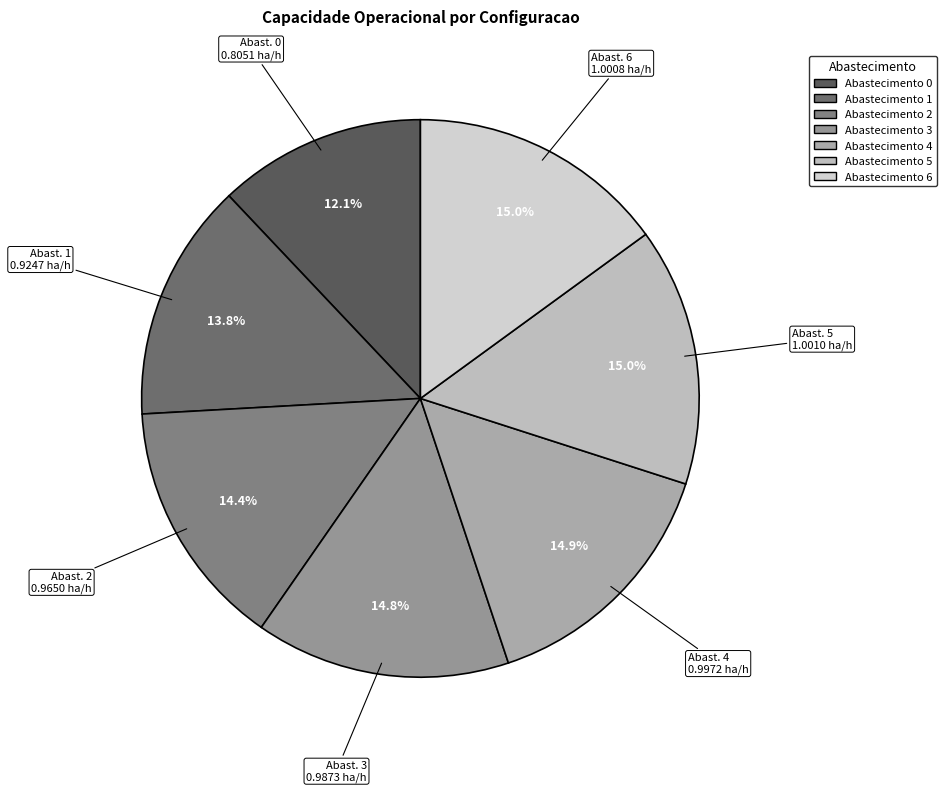

To the nearest percent, what is the difference between the largest and smallest slice percentages?

3%